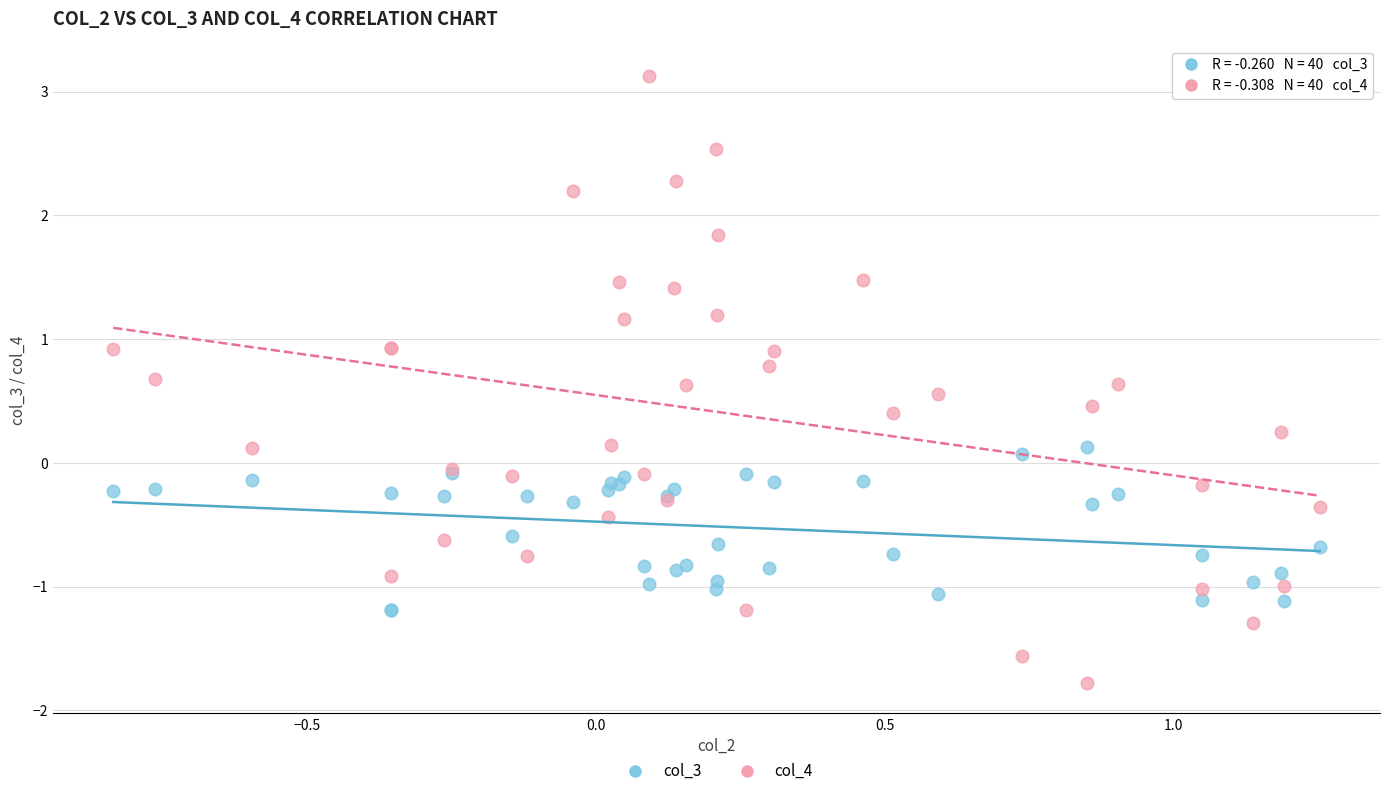

What is the X range (max minus min) for the scatter plot?

2.1